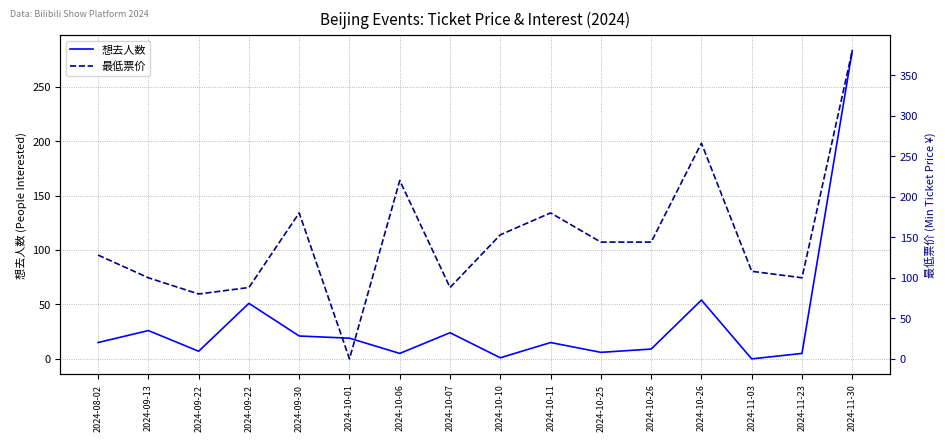

How many lines are shown in the chart?

2